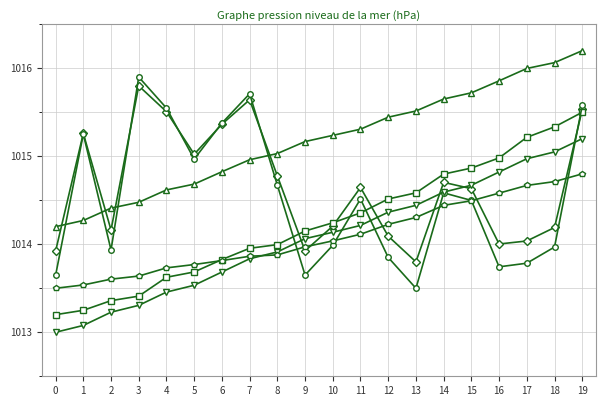

What is the total value across all series at 6?

6086.9